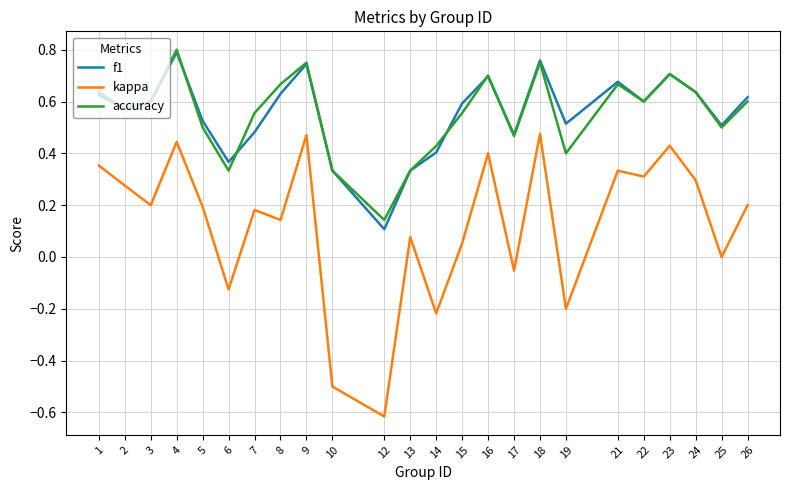

The value of kappa at 22 is 0.3. True or false?

True